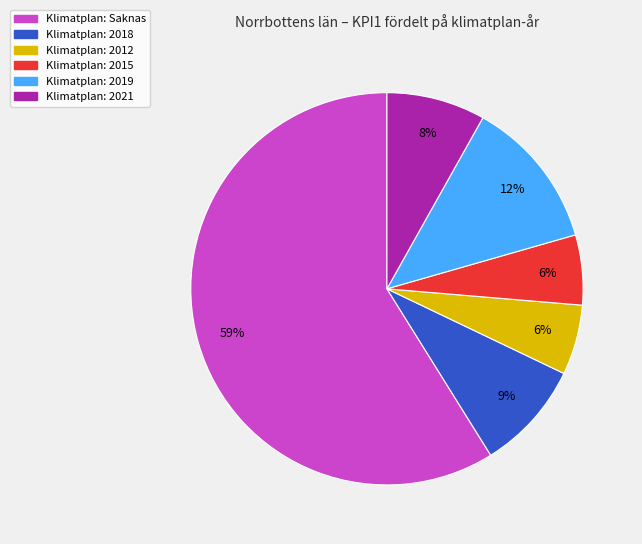

To the nearest percent, what is the average slice percentage?

17%